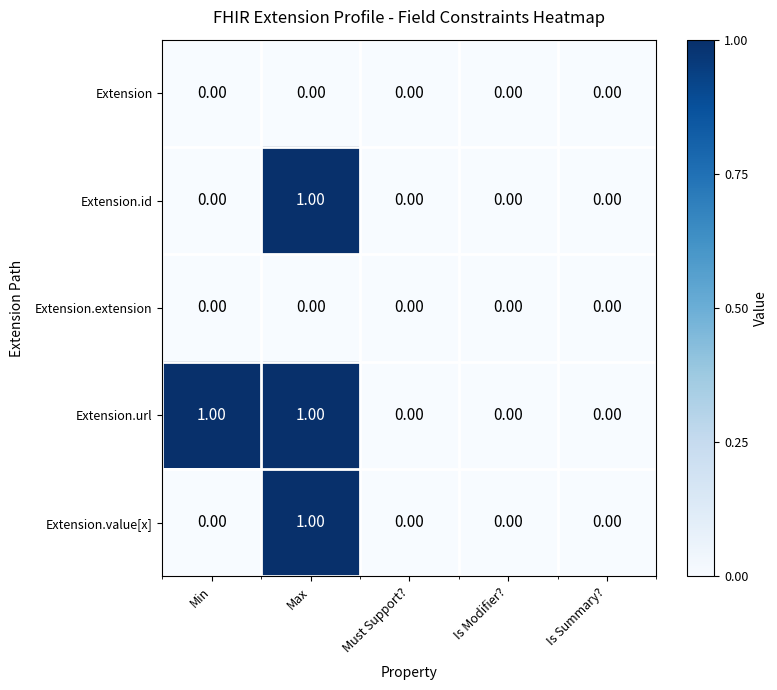

What is the maximum value shown in the chart?

1